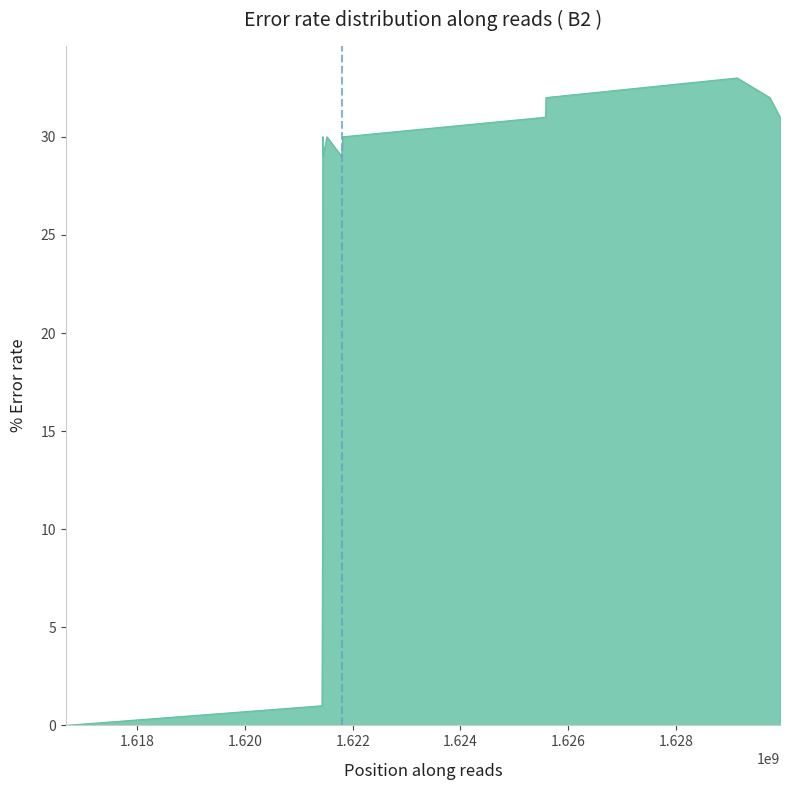

Does the chart display data point markers on the line(s)?

No